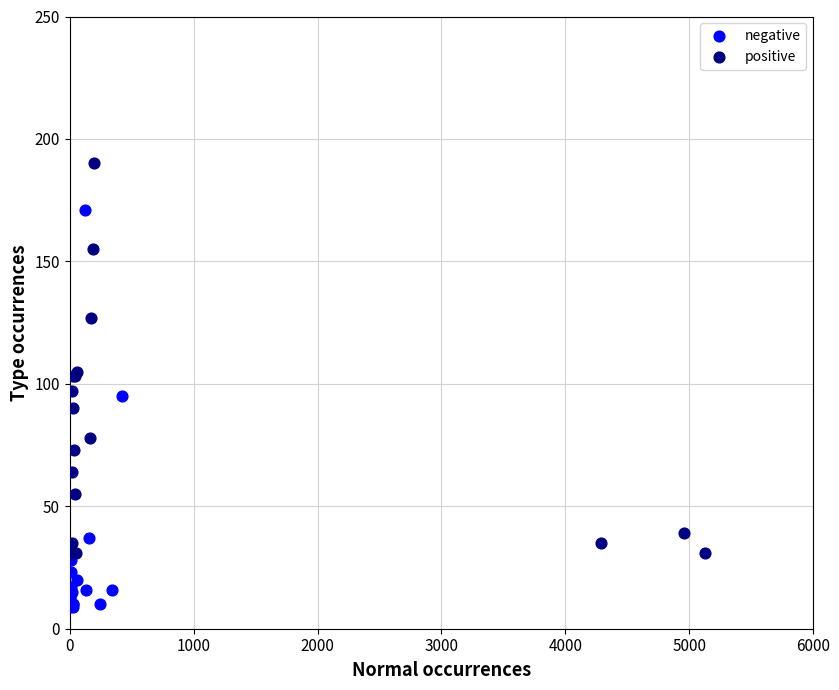

Which series reaches the minimum Y coordinate?

negative